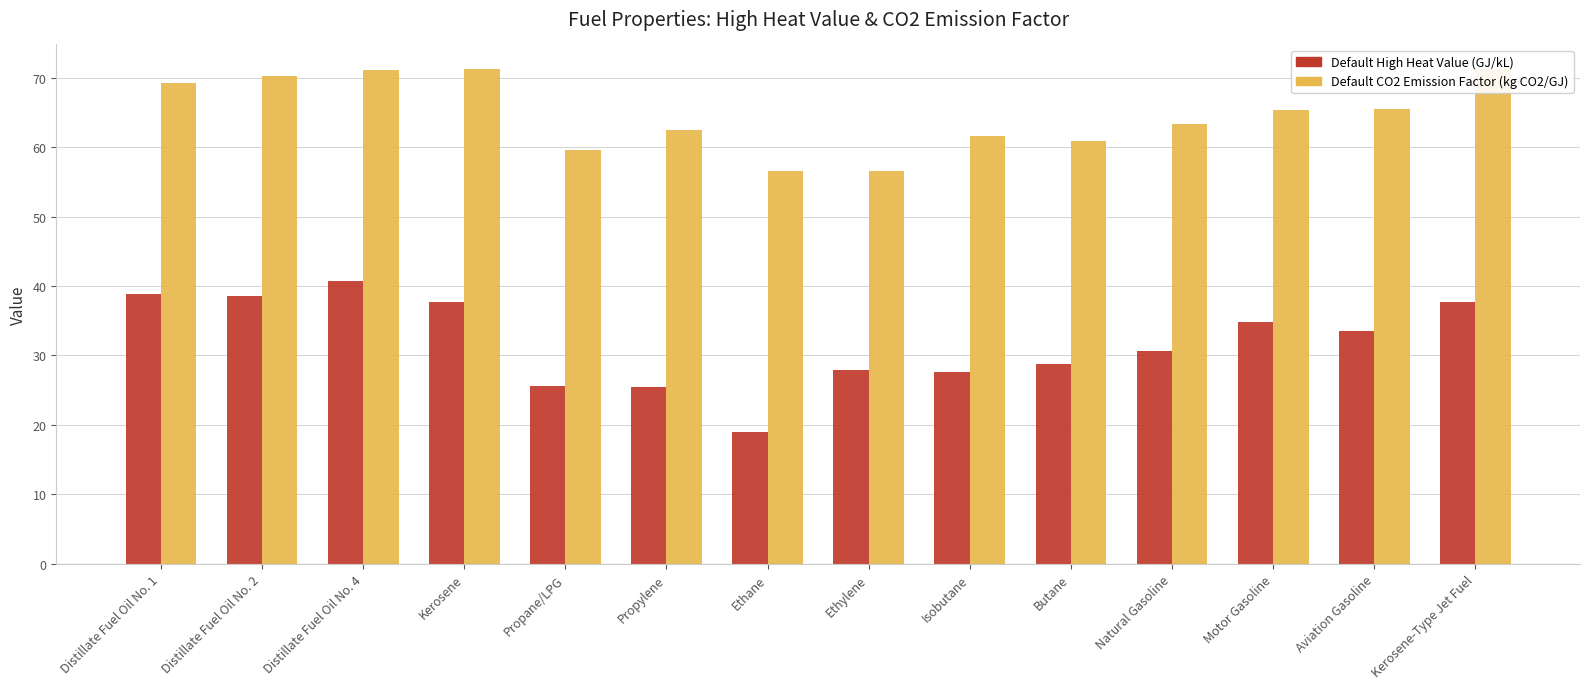

What is the difference between the maximum and minimum values in the Default High Heat Value (GJ/kL) series?

21.8